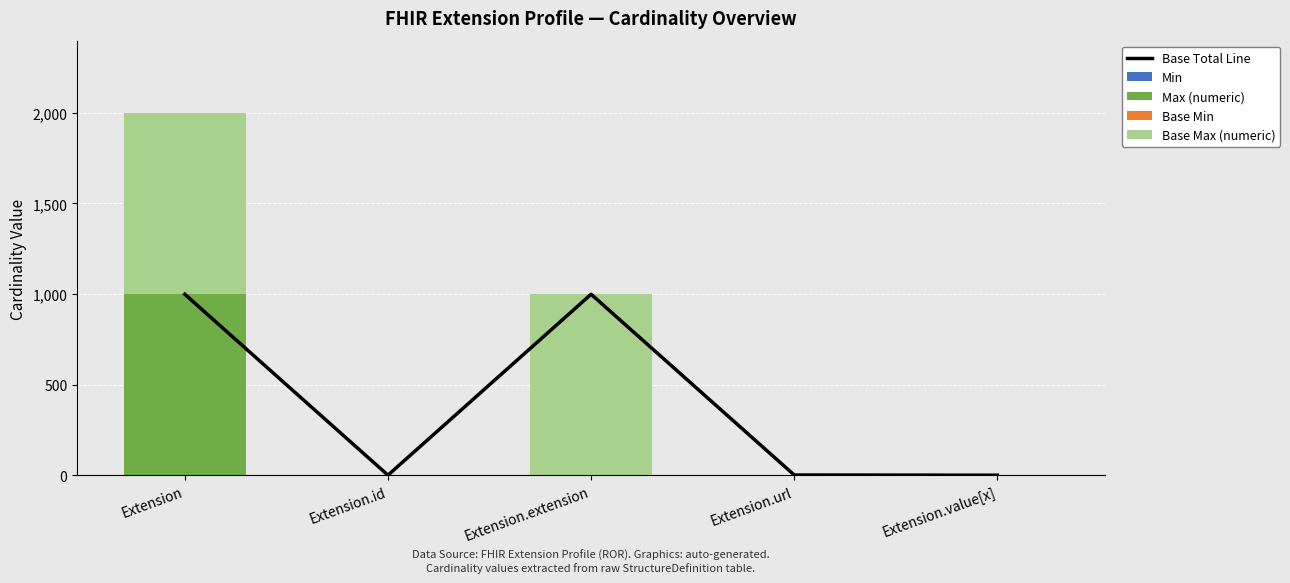

Count the number of categories in the chart.

5